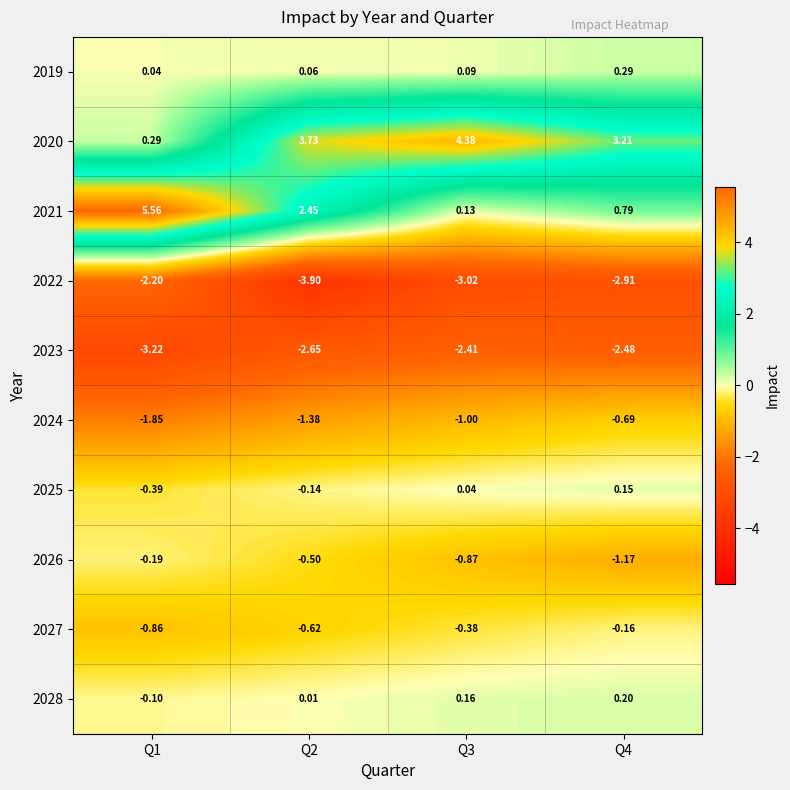

Is the value of 2019 at Q2 greater than the value of 2020 at Q2?

No